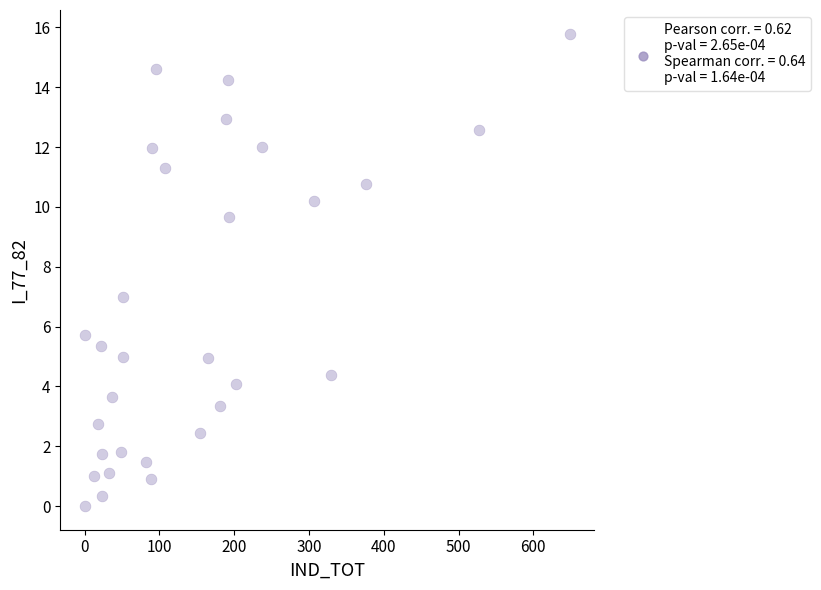

What is the range of Y values (max minus min)?

15.8